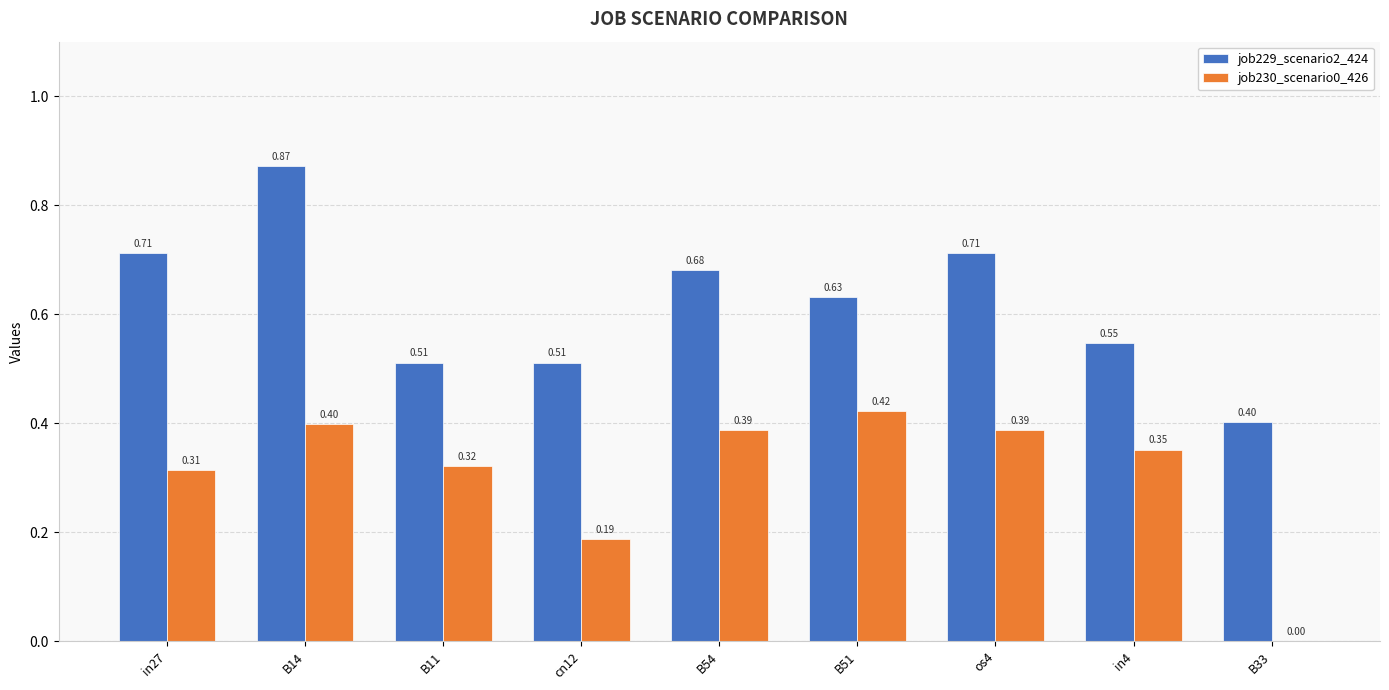

What is the sum of the job229_scenario2_424 values at os4 and B14?

1.6